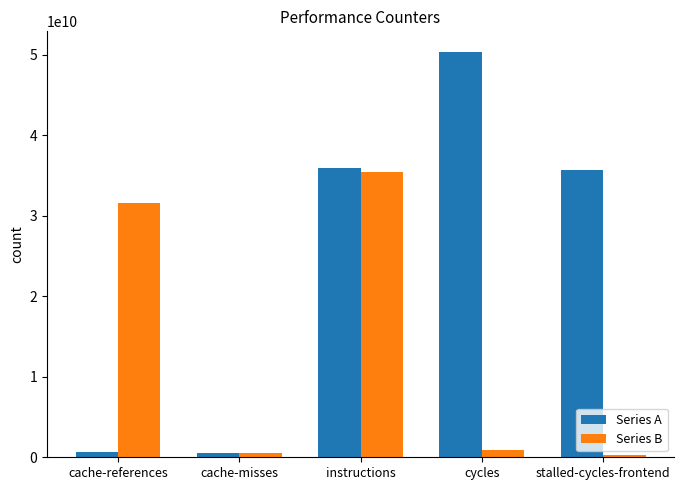

The value of Series B at cache-references is 31574505189. True or false?

True